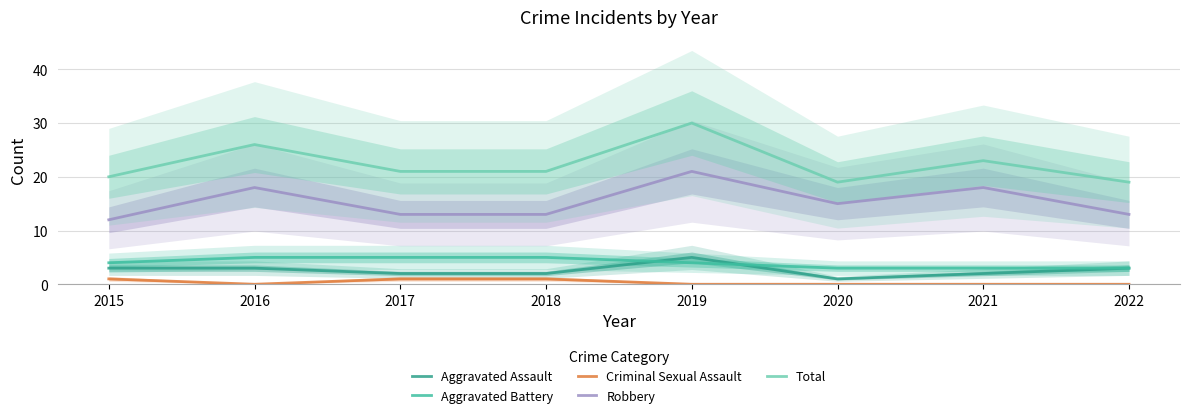

Does the chart display data point markers on the line(s)?

No